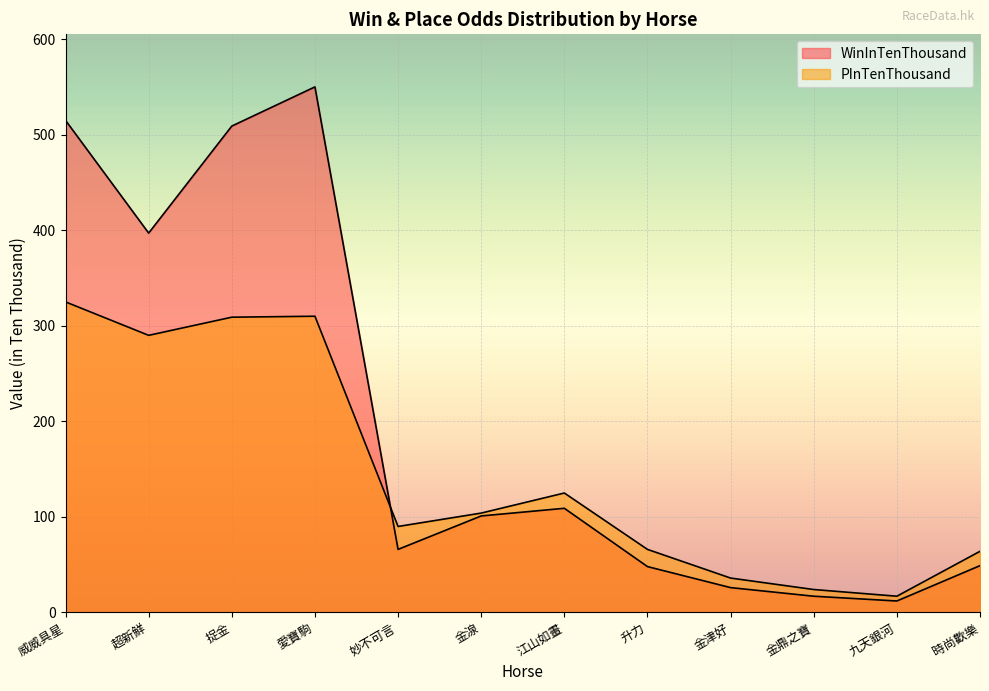

List the series in order of their overall mean, highest first.

WinInTenThousand, PInTenThousand